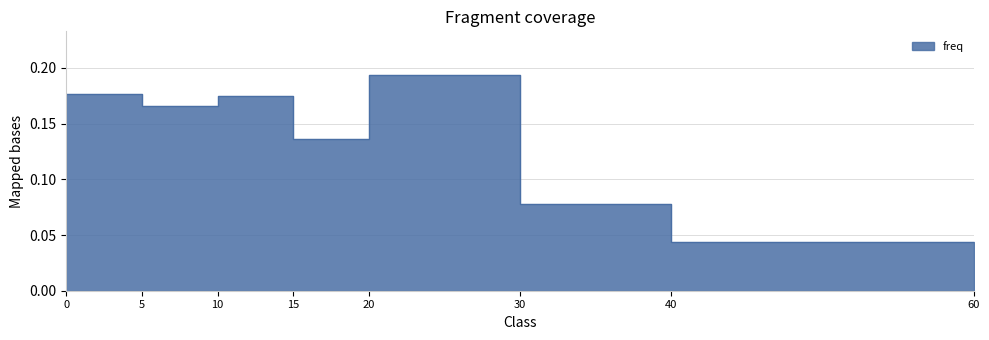

Reading left to right, list all the values displayed in this chart.

0=0.2	5=0.2	10=0.2	15=0.1	20=0.2	30=0.1	40=0.0	60=0.0